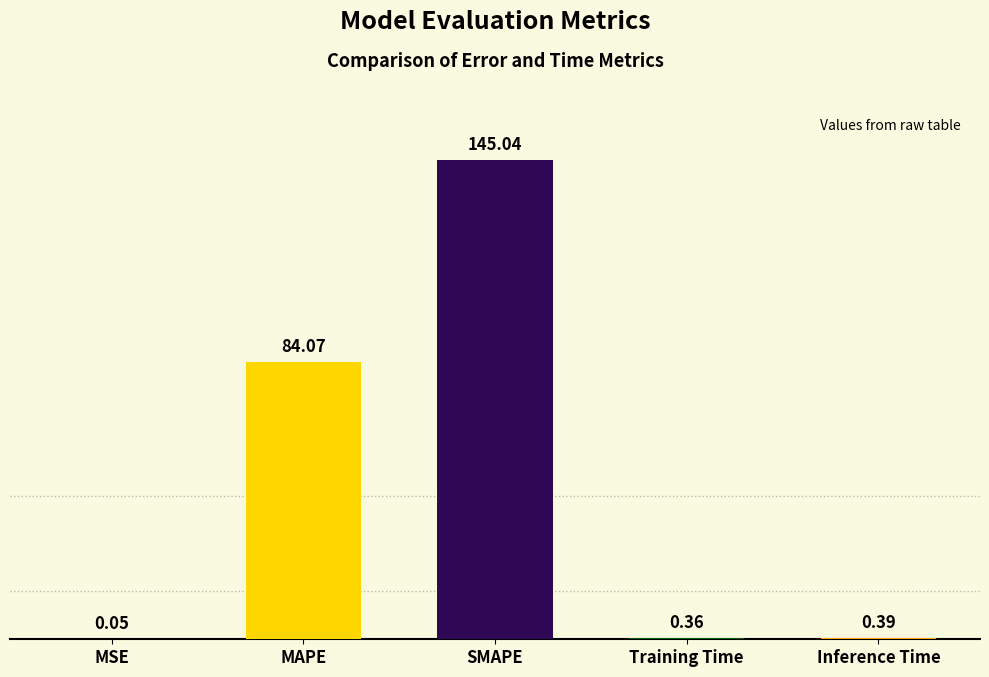

What is the sum of all values?

229.9